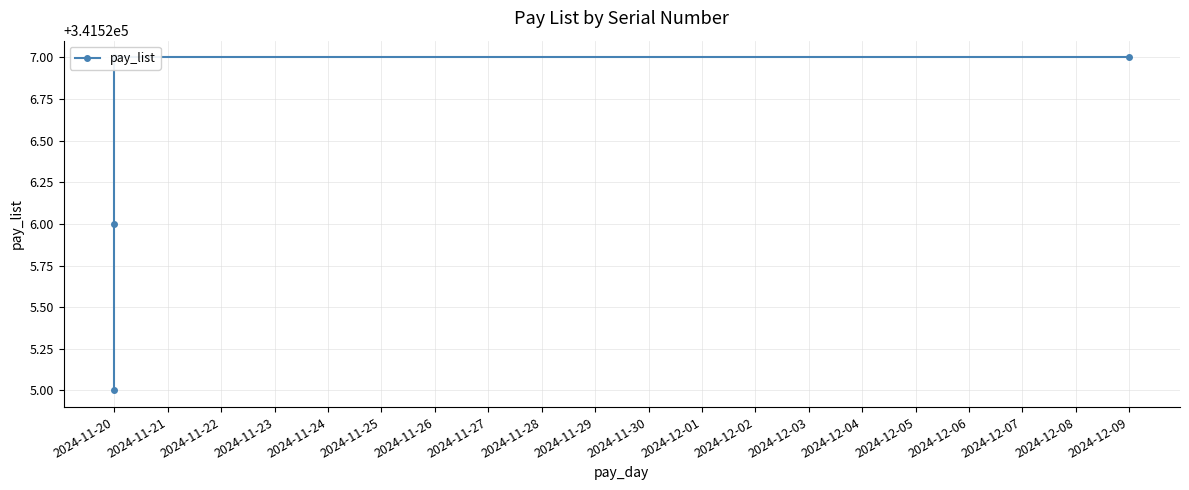

Which has a higher value, 2024-11-20 or 2024-11-20?

2024-11-20